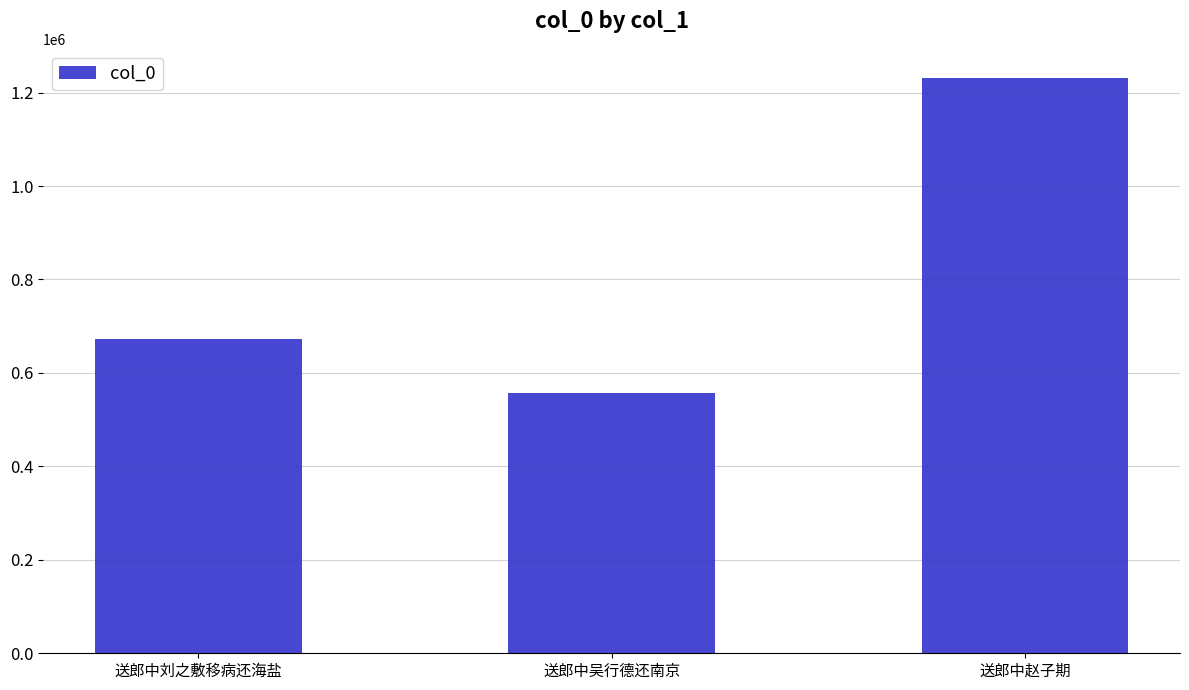

How many distinct data groups are displayed?

1